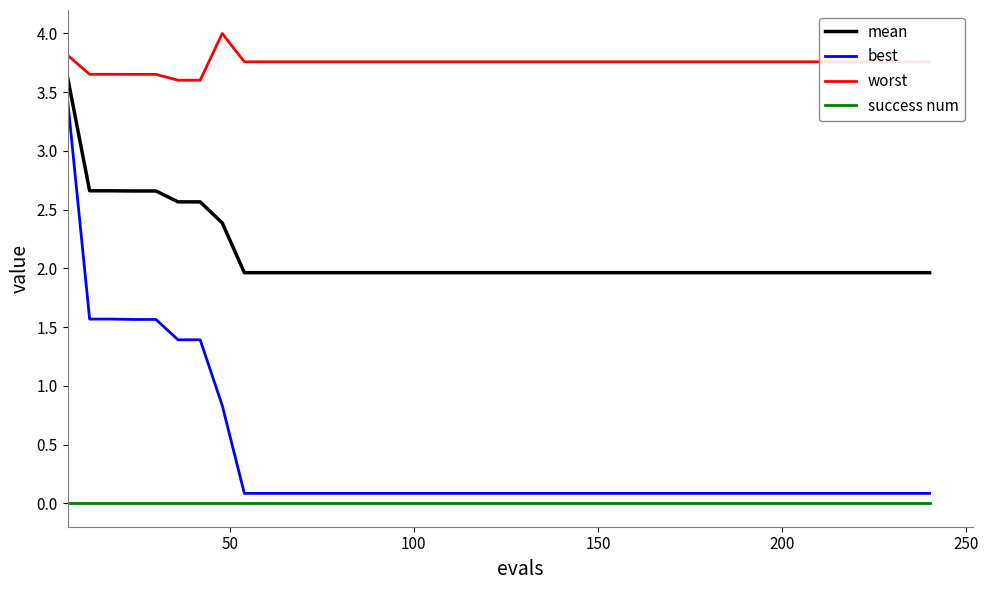

True or false: worst and success num intersect in this chart.

False